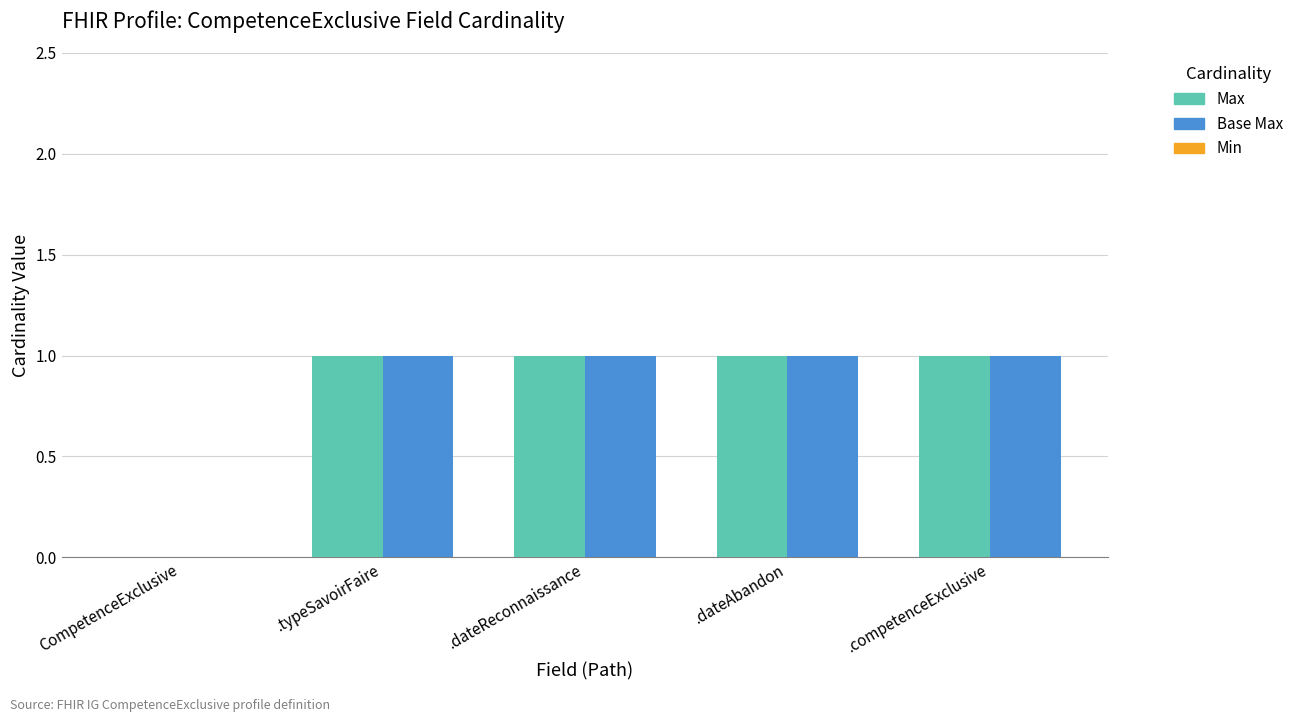

The Base Max series shows 0 at .dateReconnaissance. True or false?

False